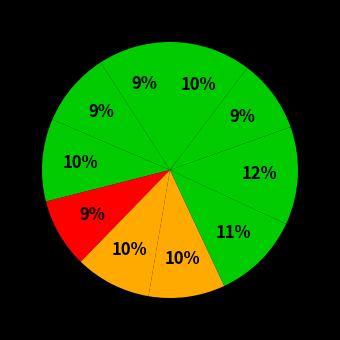

Is there any slice that represents more than half of the pie?

No